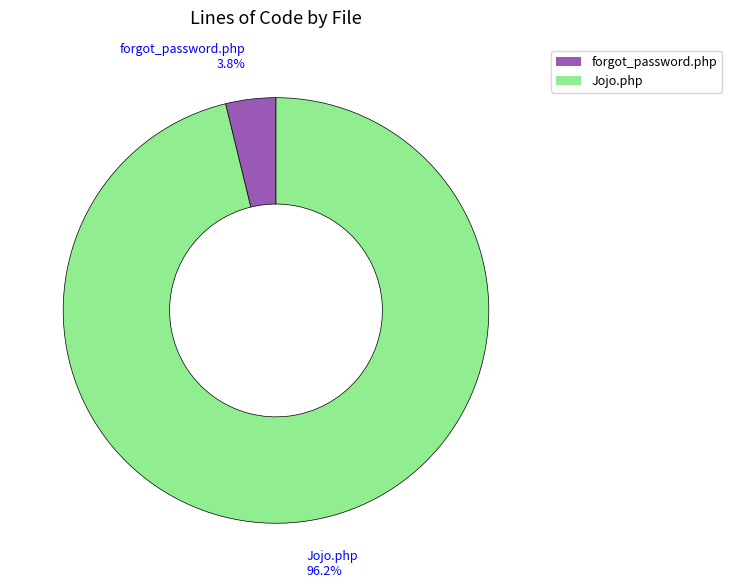

To the nearest percent, what percentage of the pie is forgot_password.php?

4%